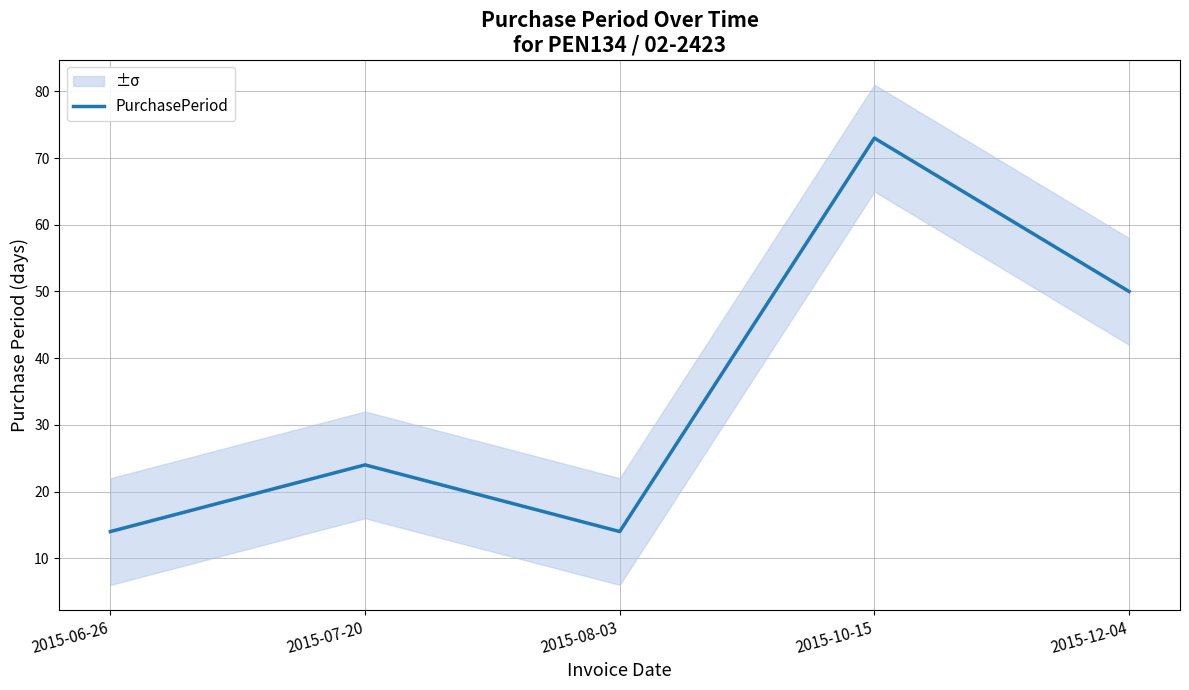

List the labels in order of value, largest first.

2015-10-15, 2015-12-04, 2015-07-20, 2015-06-26, 2015-08-03